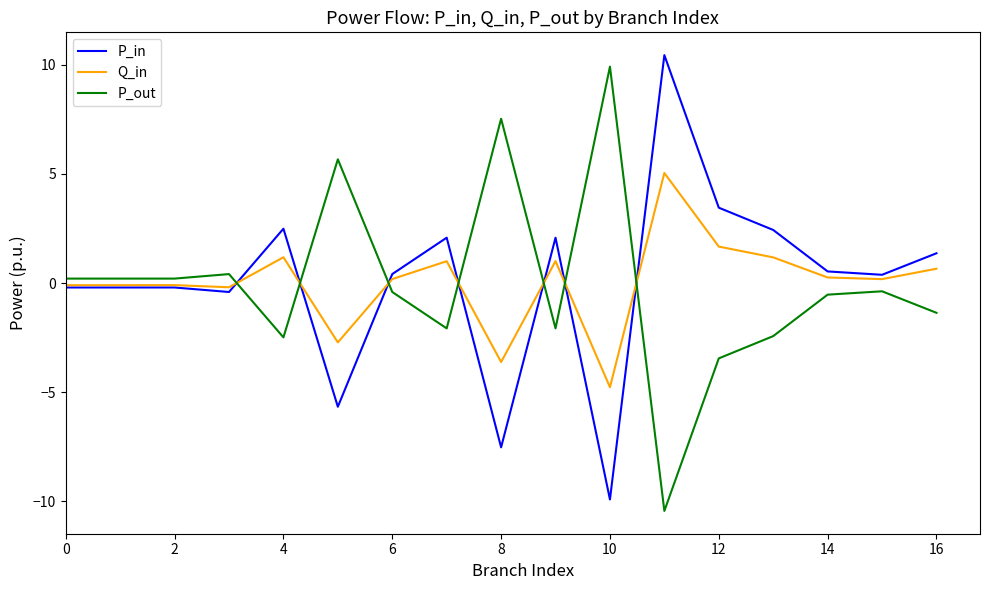

True or false: P_in has more than 0 interior local peaks.

True